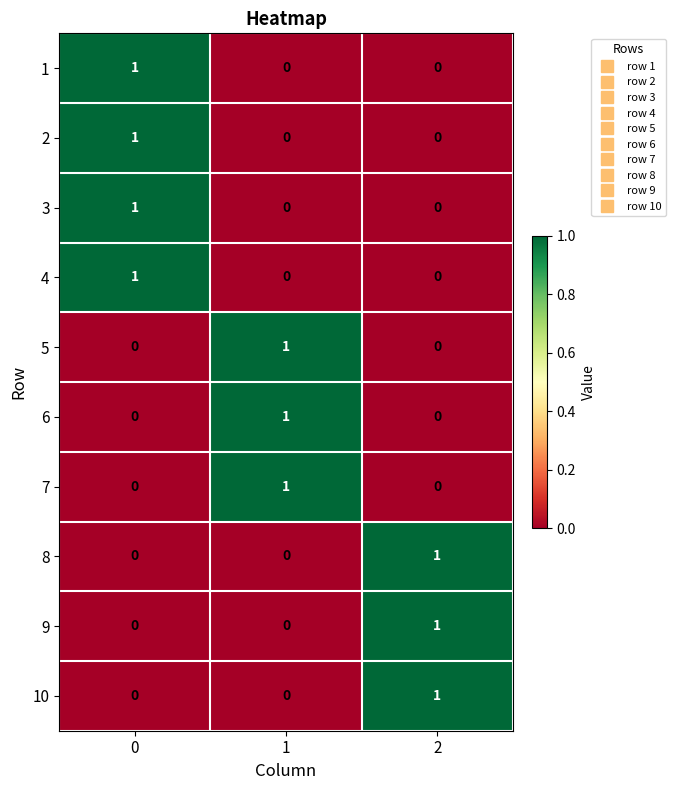

Is it true that 10 equals 1 at 2?

True